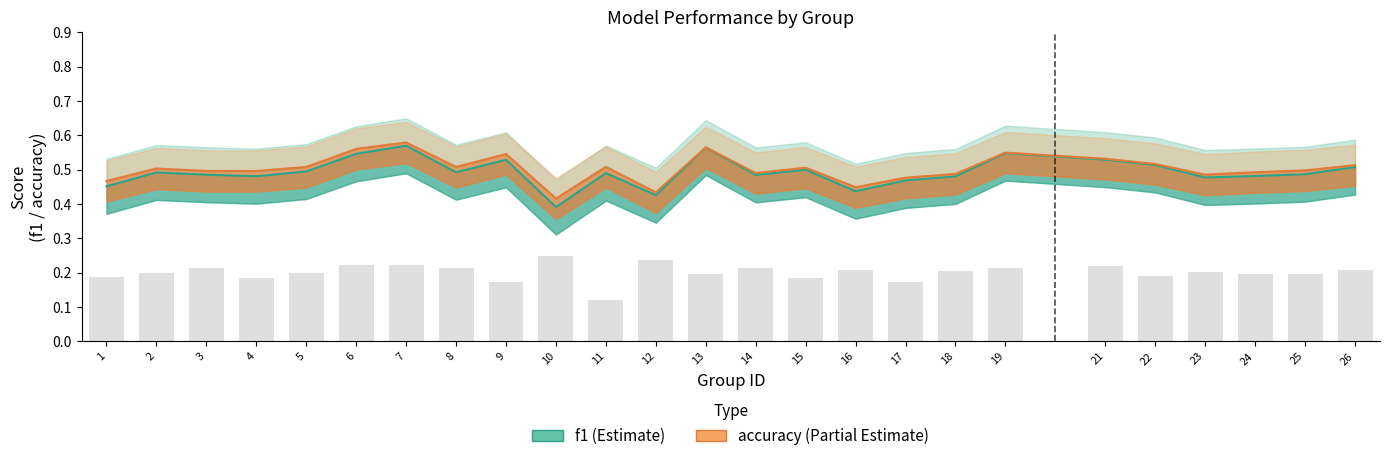

What is the value of the f1 bar at the 20th from the left?

0.5